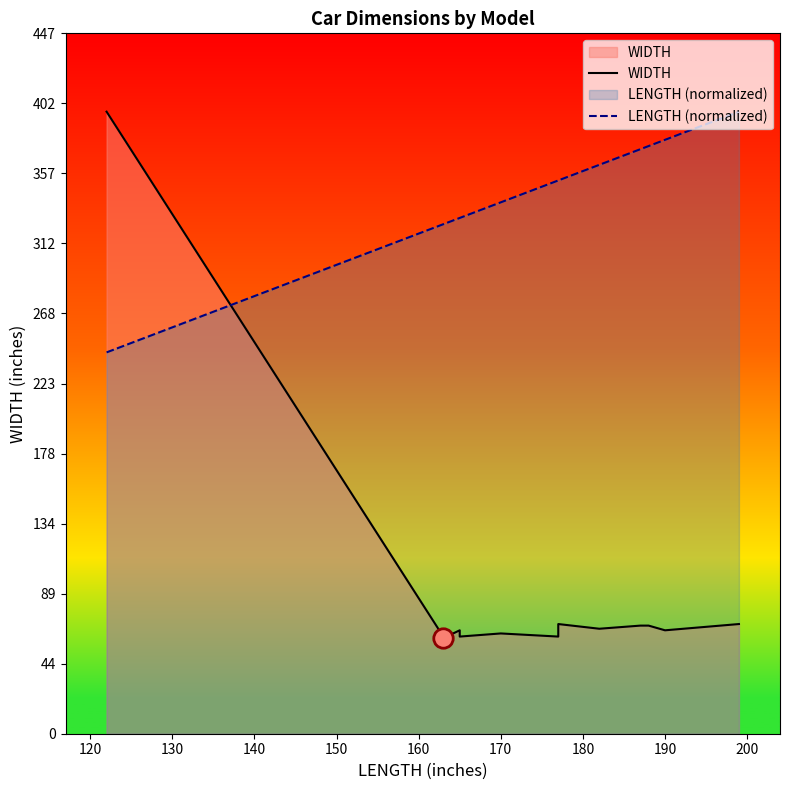

The value of WIDTH at 200 is 69.0. True or false?

True